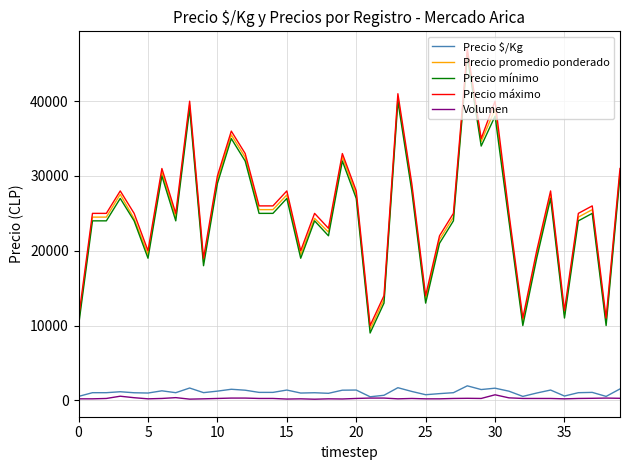

Which series has the largest total across all categories?

Precio máximo